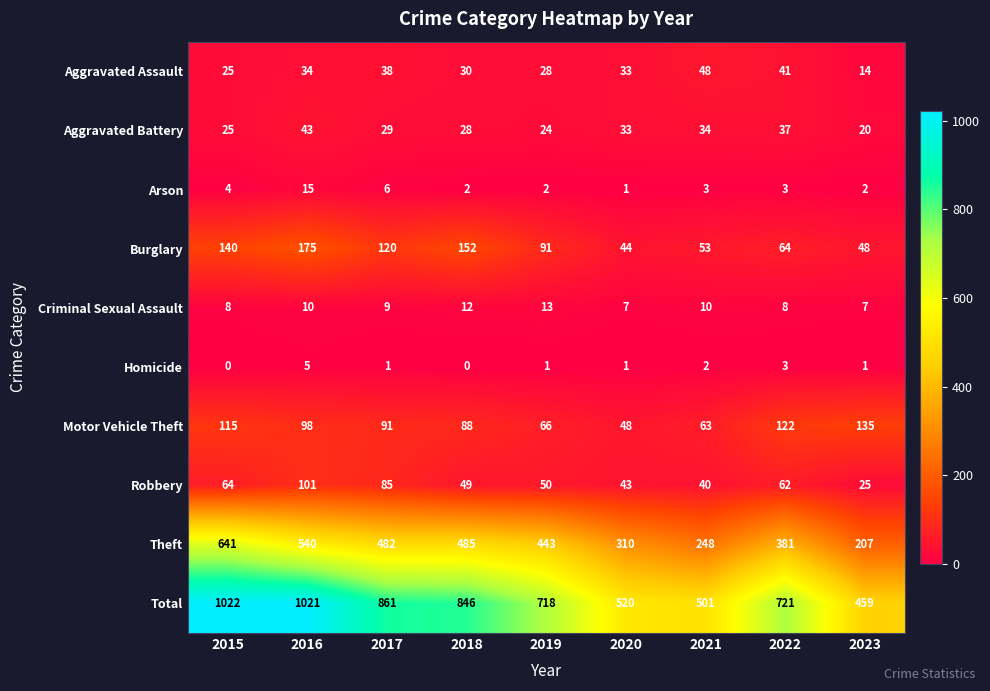

The value of Burglary at 2023 is 20. True or false?

False